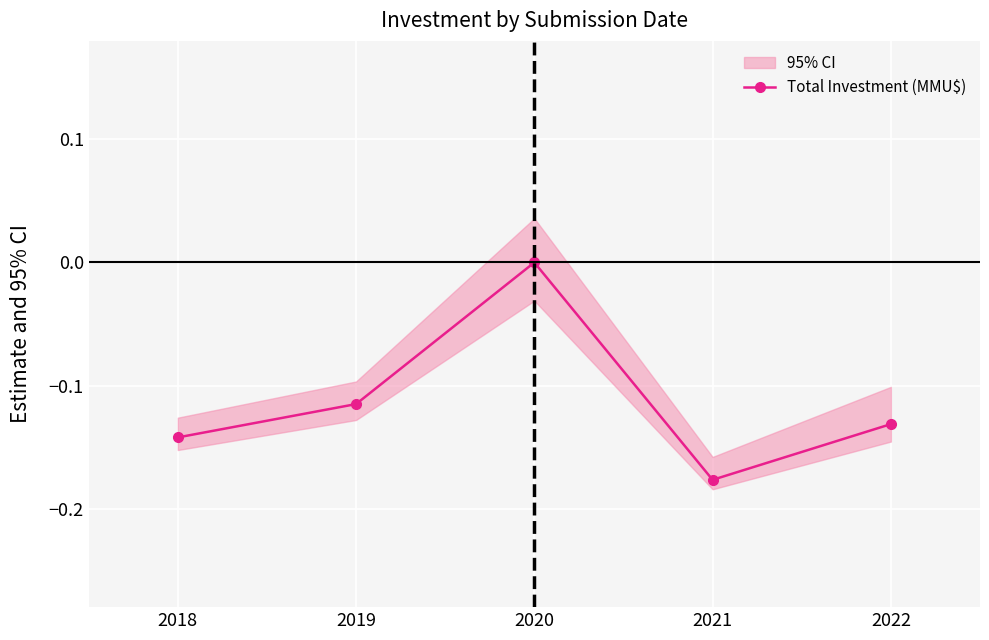

What is the minimum value shown in the chart?

-0.2